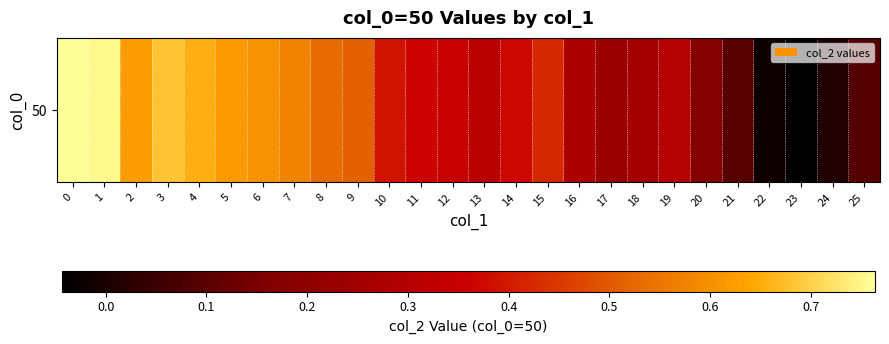

Reading left to right, transcribe all the data shown in this chart.

0=0.8	1=0.8	2=0.6	3=0.7	4=0.7	5=0.6	6=0.6	7=0.6	8=0.5	9=0.5	10=0.4	11=0.4	12=0.3	13=0.3	14=0.4	15=0.4	16=0.3	17=0.2	18=0.3	19=0.3	20=0.2	21=0.1	22=-0.0	23=-0.0	24=0.0	25=0.1